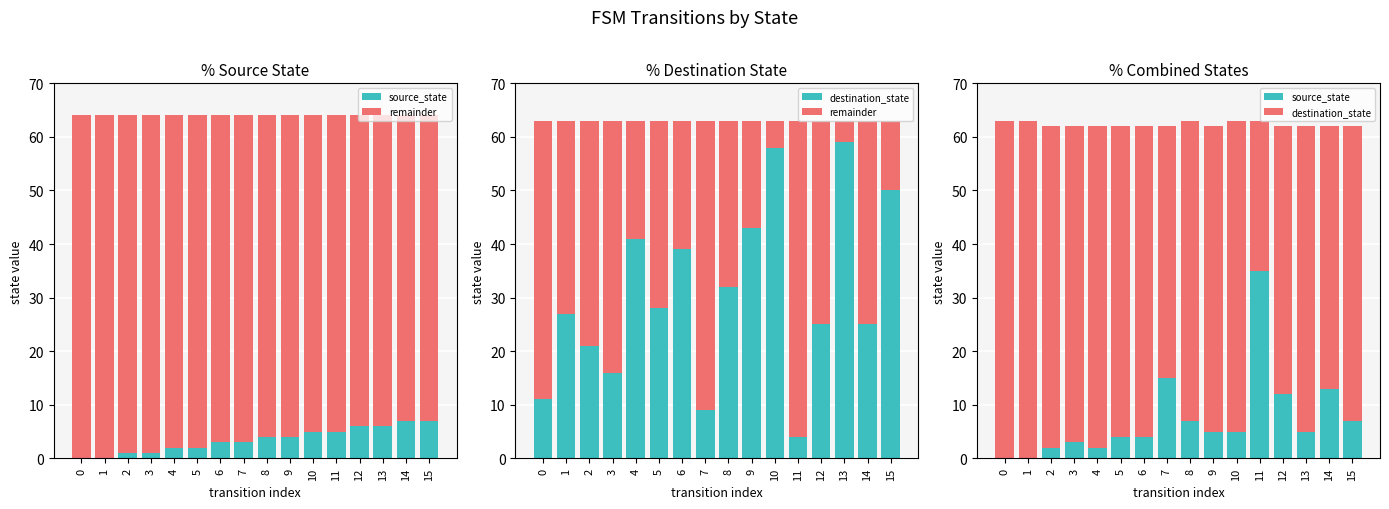

What are all the series names shown in the legend?

source_state, remainder, destination_state